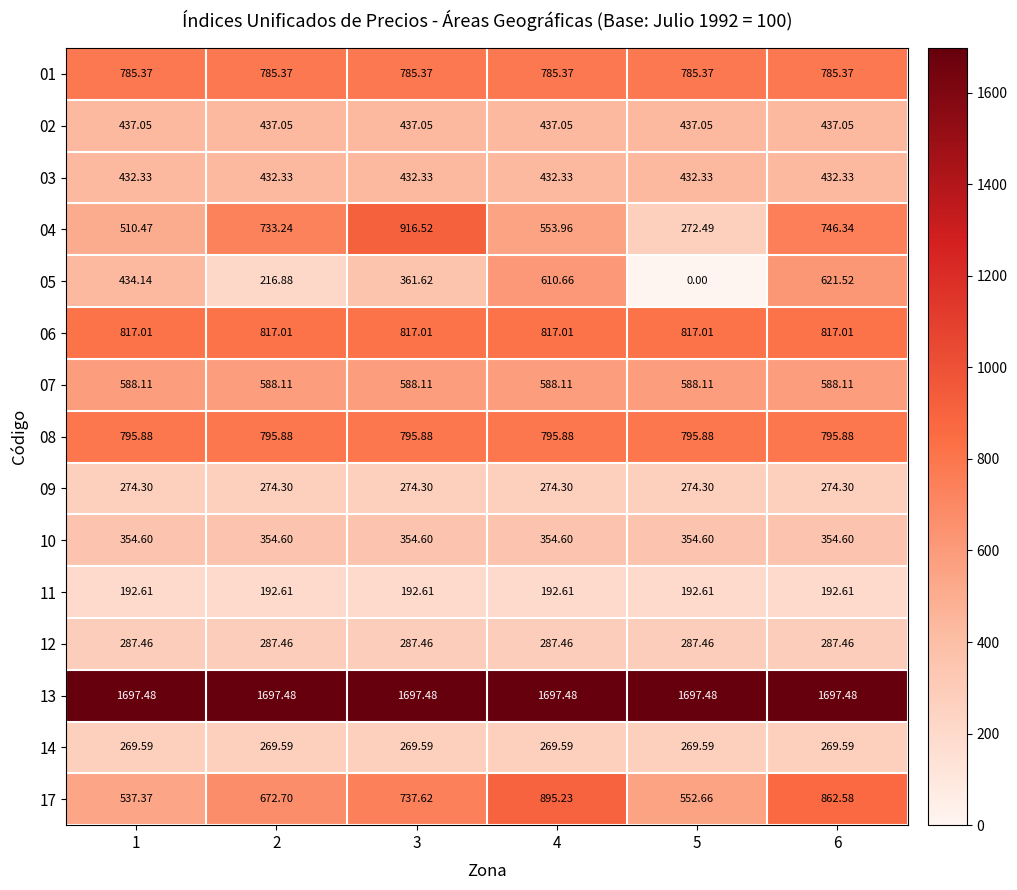

Between 2 and 4, which series saw the biggest shift?

05